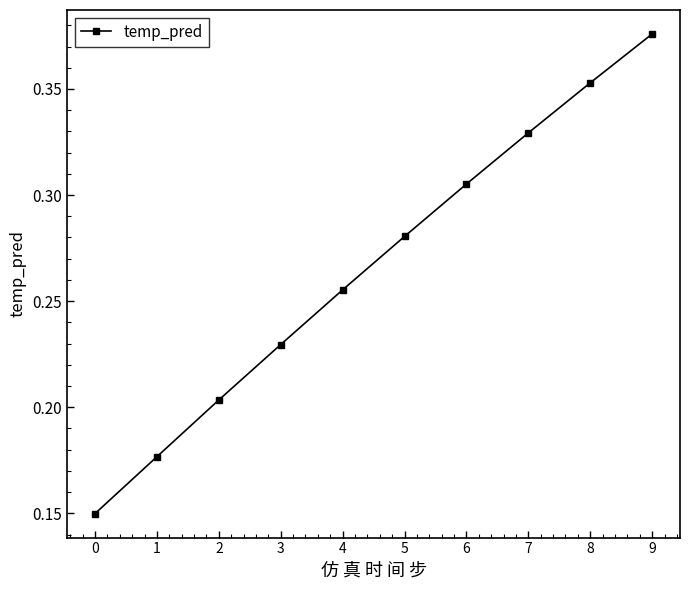

Which label corresponds to the largest value in the chart?

9